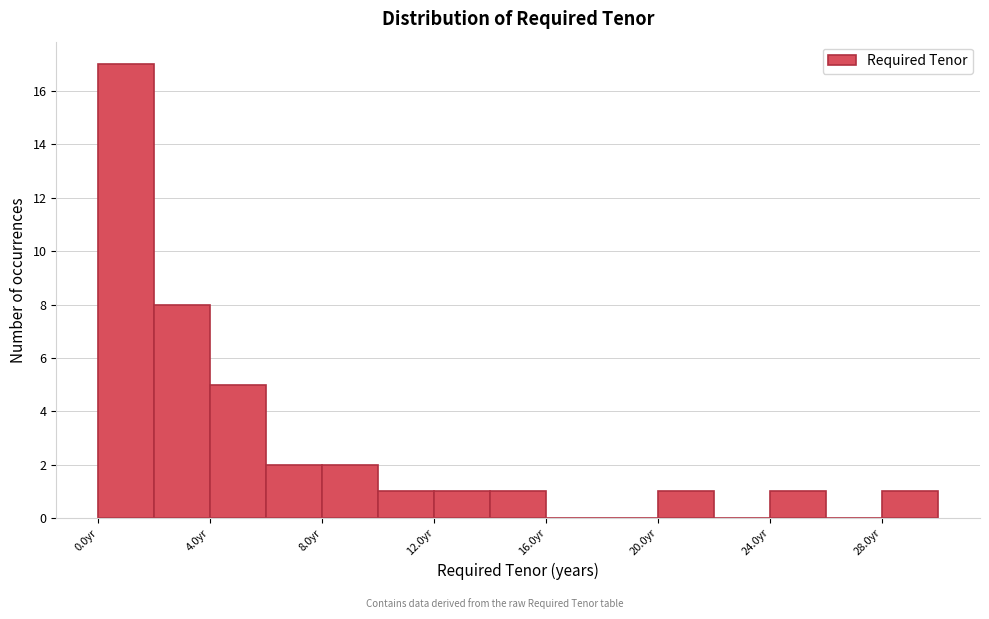

Reading left to right, transcribe this chart: for each bar, give the range it covers on the x-axis and its height. Neither the bar edges nor the heights are printed on the chart, so give them approximately, as read against the axes.

0 to 2: 17
2 to 4: 8
4 to 6: 5
6 to 8: 2
8 to 10: 2
10 to 12: 1
12 to 14: 1
14 to 16: 1
16 to 18: 0
18 to 20: 0
20 to 22: 1
22 to 24: 0
24 to 26: 1
26 to 28: 0
28 to 30: 1